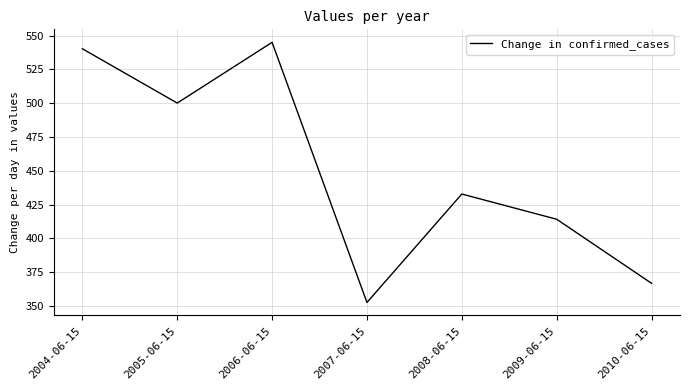

What is the ratio of the value at 2009-06-15 to the value at 2004-06-15?

0.8